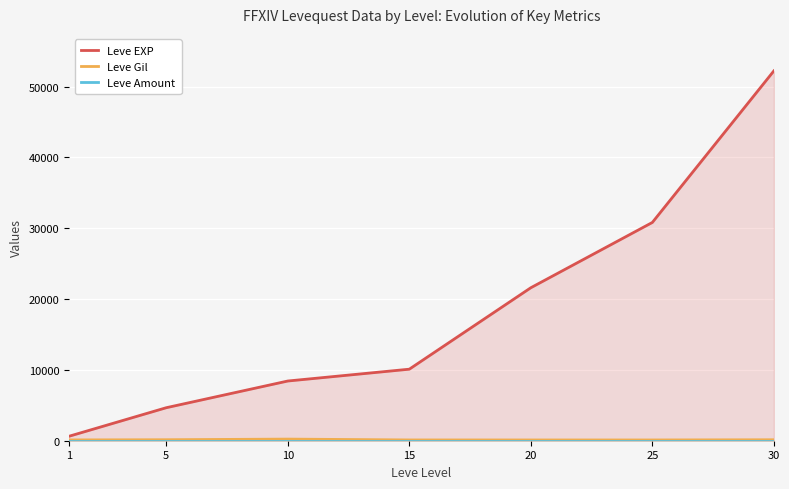

True or false: Leve Amount and Leve EXP intersect in this chart.

False